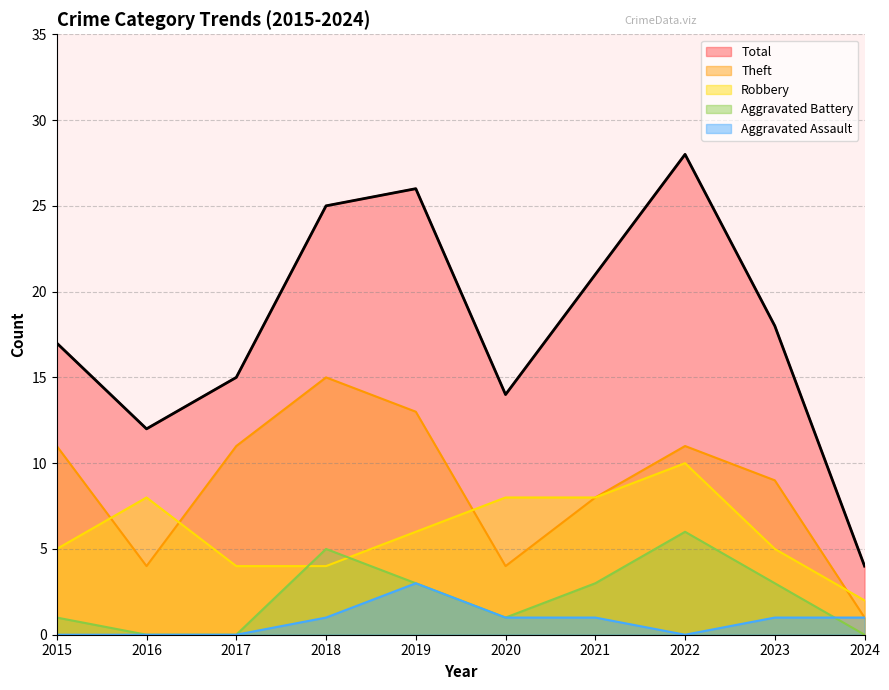

Which series changed the most between 2016 and 2020?

Total